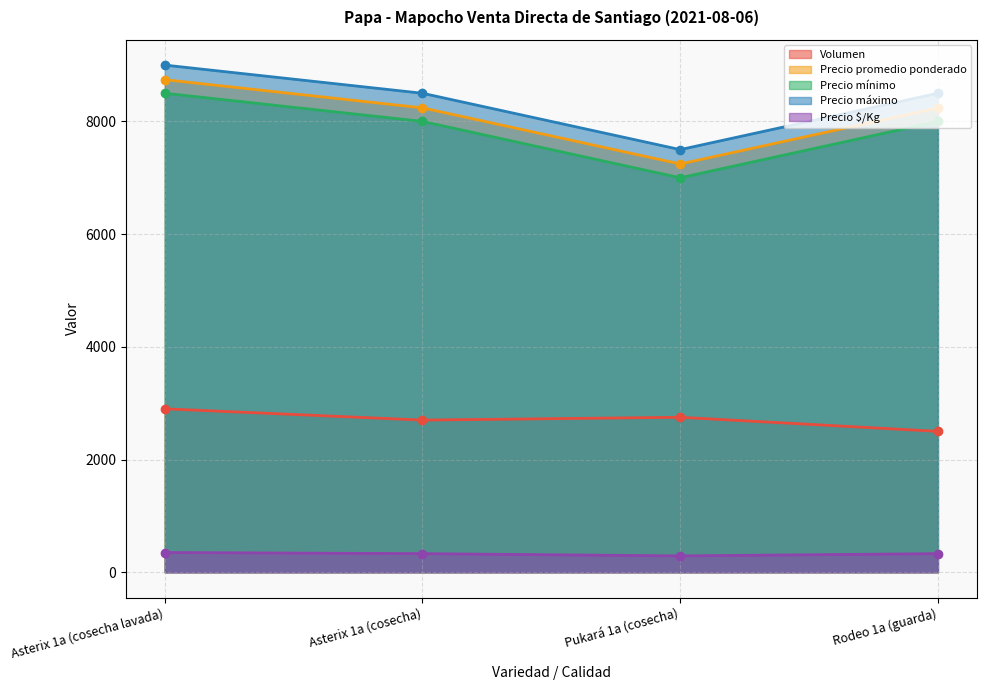

Reading left to right, list all the values displayed in this chart.

Volumen: 2900	2700	2750	2500
Precio promedio ponderado: 8741	8241	7245	8240
Precio mínimo: 8500	8000	7000	8000
Precio máximo: 9000	8500	7500	8500
Precio $/Kg: 350	330	290	330